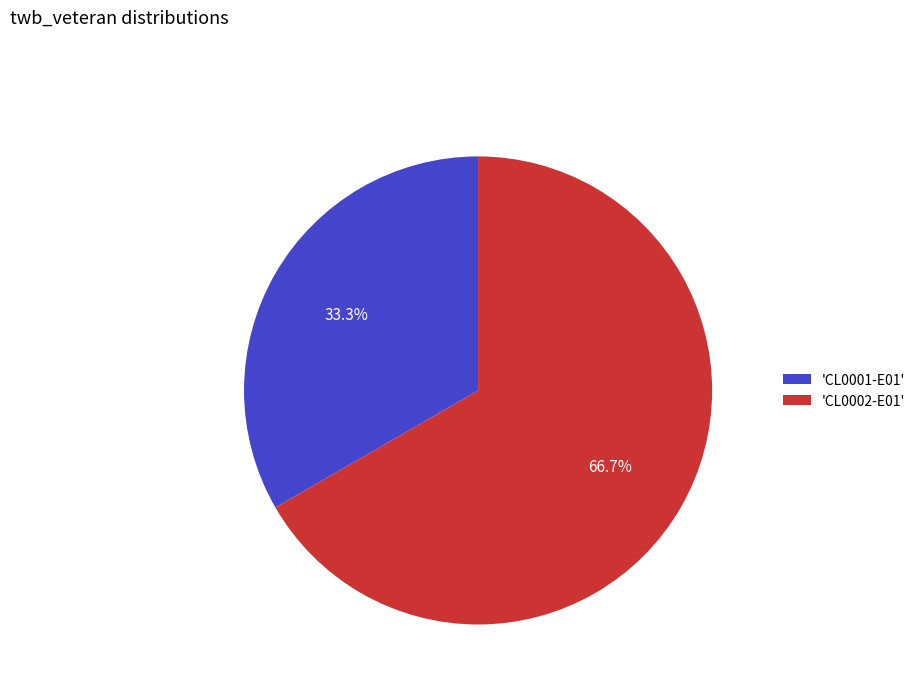

Which has a higher value, 'CL0002-E01' or 'CL0001-E01'?

'CL0002-E01'